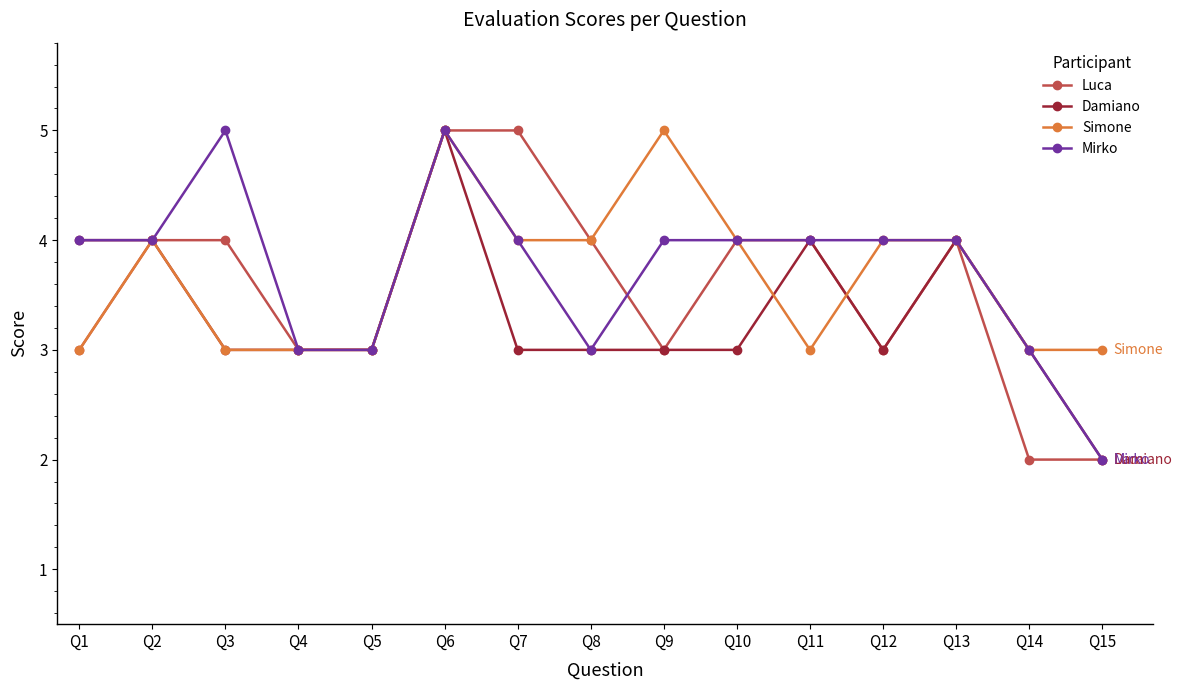

How many lines are shown in the chart?

4